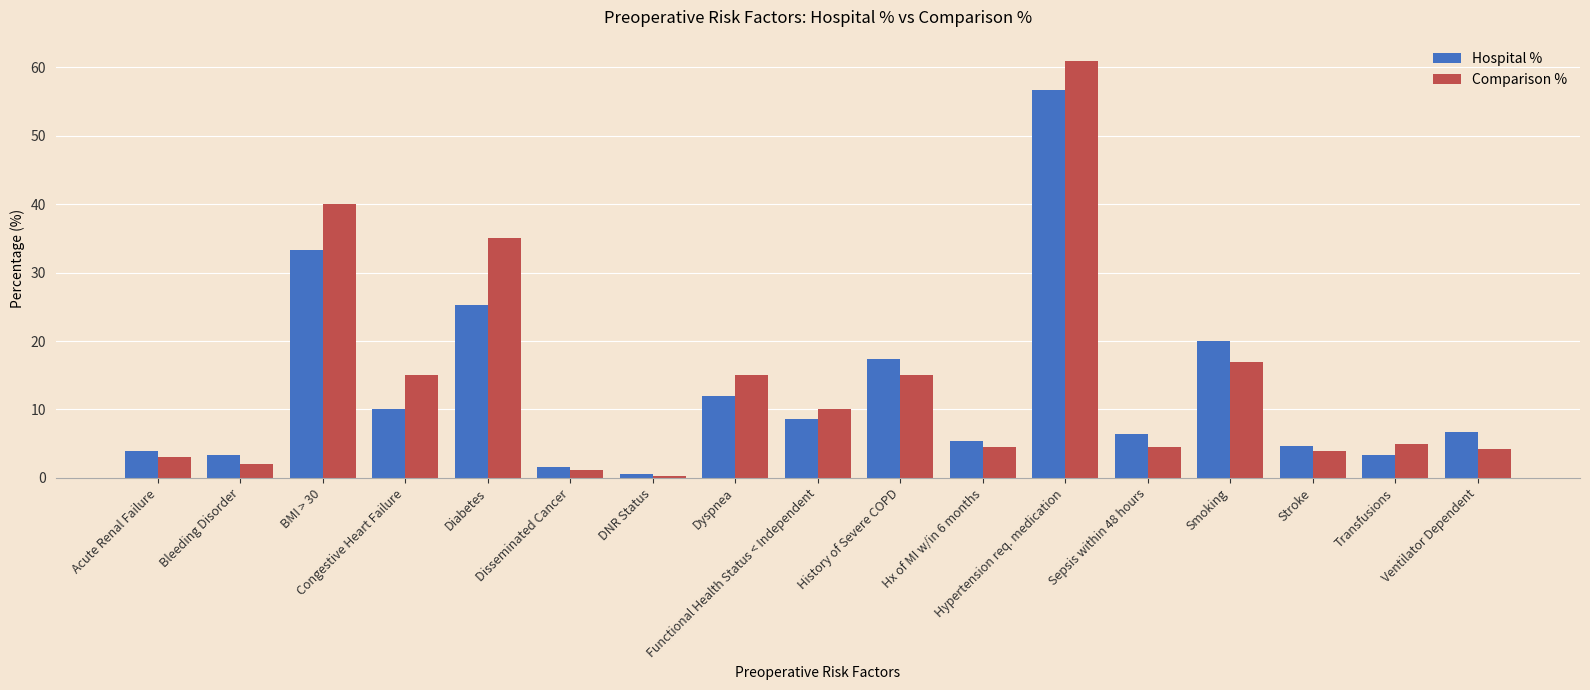

At which category is the sum across all series the highest?

Hypertension req. medication